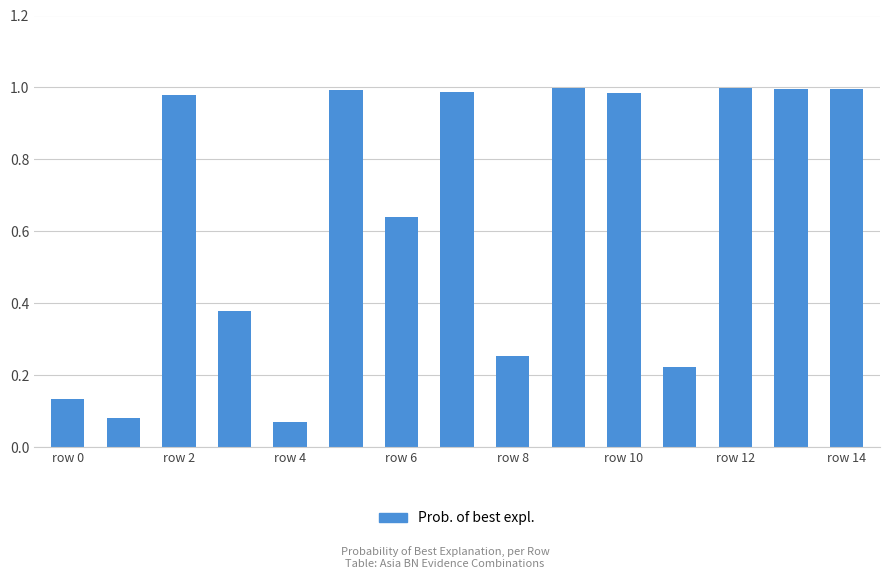

What is the difference between the maximum and second lowest values?

0.9